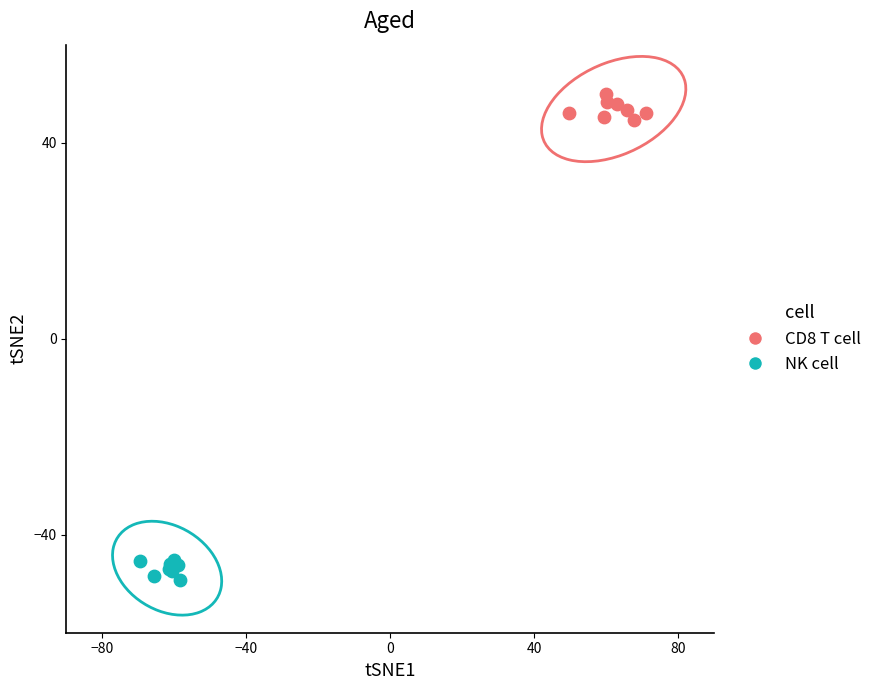

Which series reaches the minimum Y coordinate?

NK cell